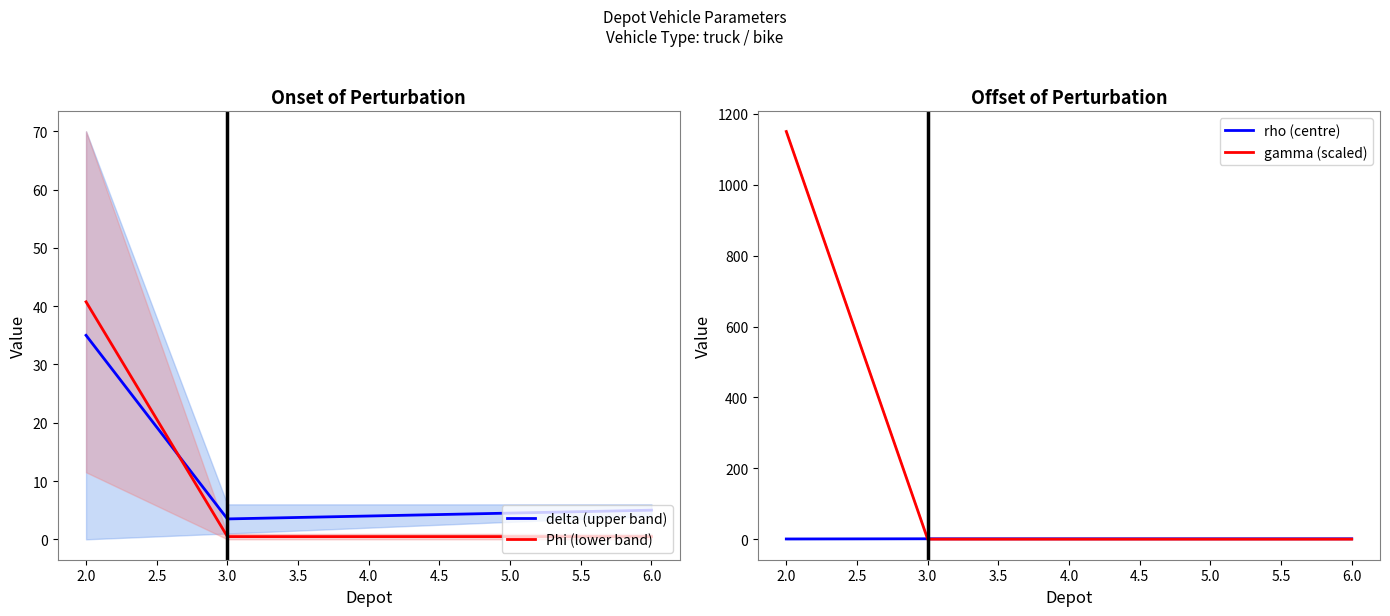

What is the minimum value shown in the chart?

0.5